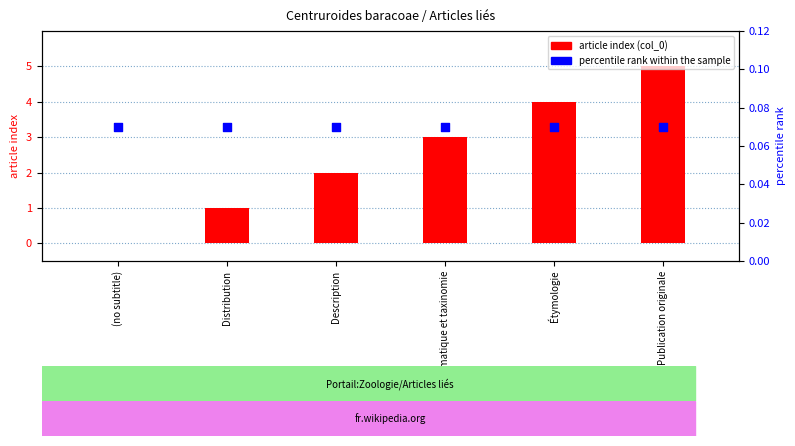

At how many categories does at least one series exceed 2?

3